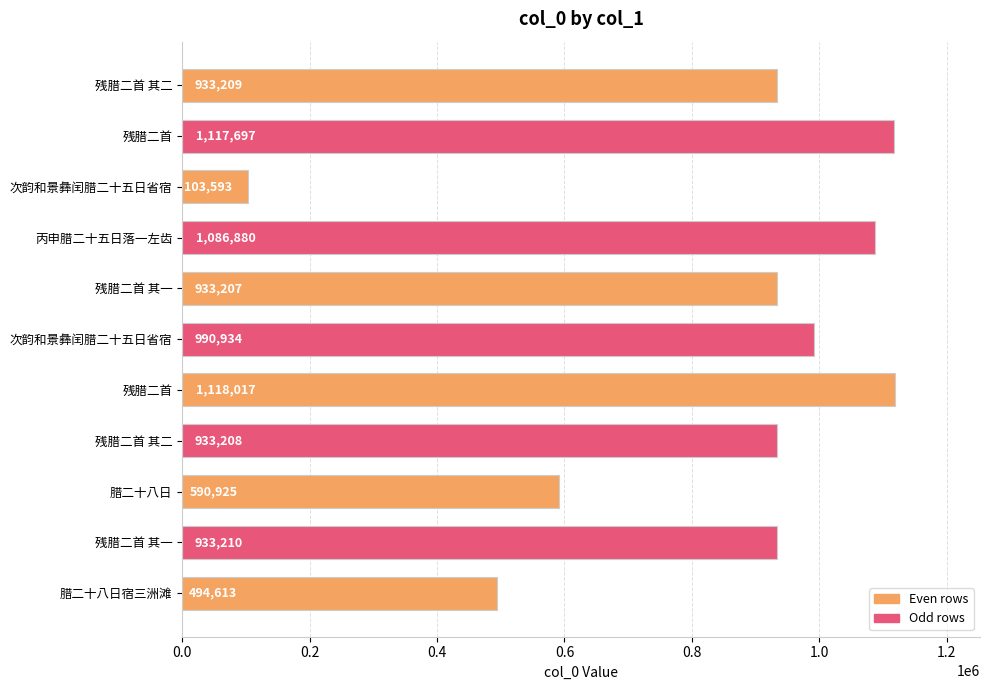

What is the difference between the maximum and second lowest values?

623404